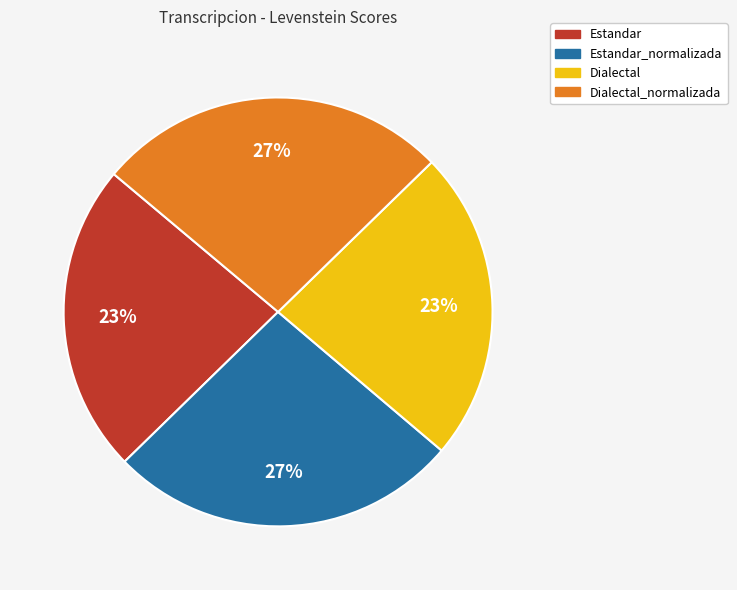

Is there any slice that represents more than half of the pie?

No